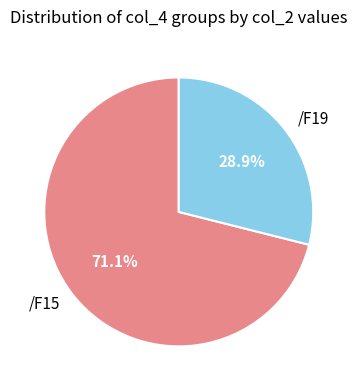

The /F15 slice represents 1% of the pie. True or false?

False